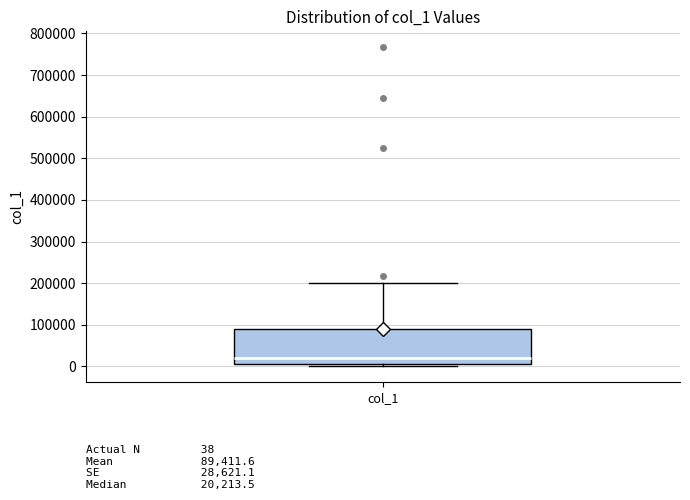

Transcribe this box plot: give where the median line is, the range the box spans, and where the two whiskers end, as read against the y-axis. The values are not printed on the chart, so give them approximately, as read against the axis.

median 20000, box 10000 to 90000, whiskers 0 to 200000